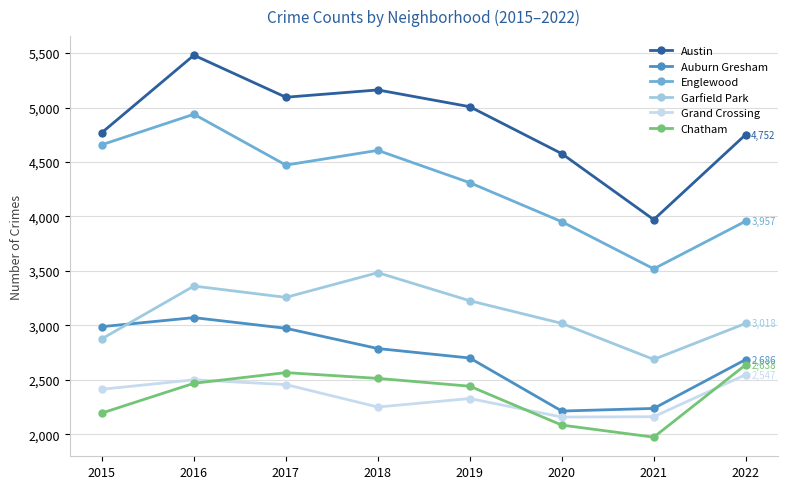

What is the total value across all series at 2016?

21820